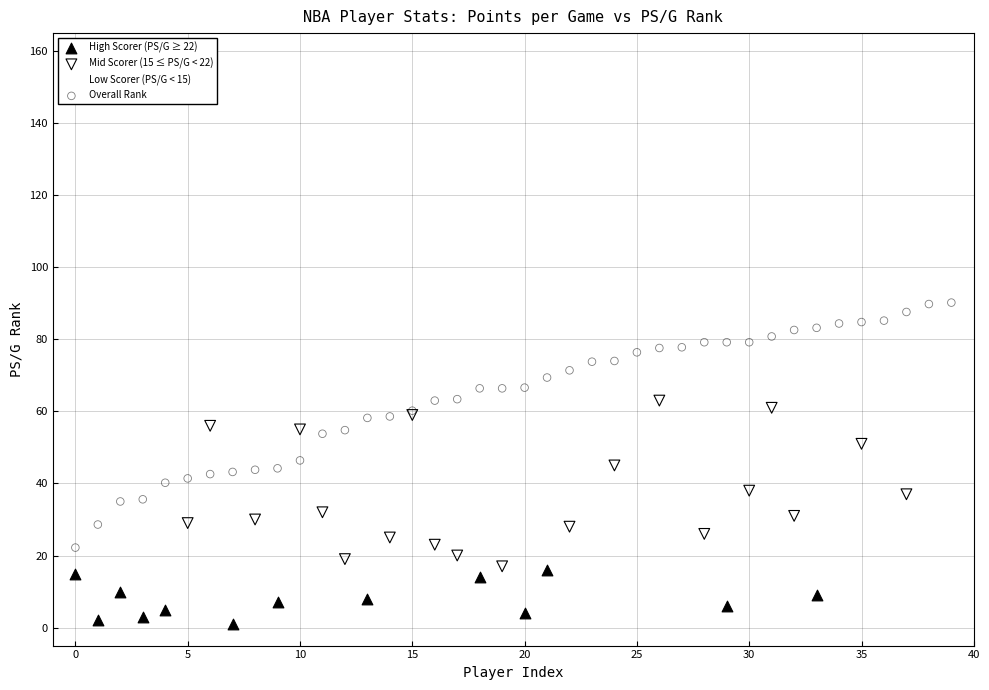

Which series contains the lowest Y value?

High Scorer (PS/G ≥ 22)